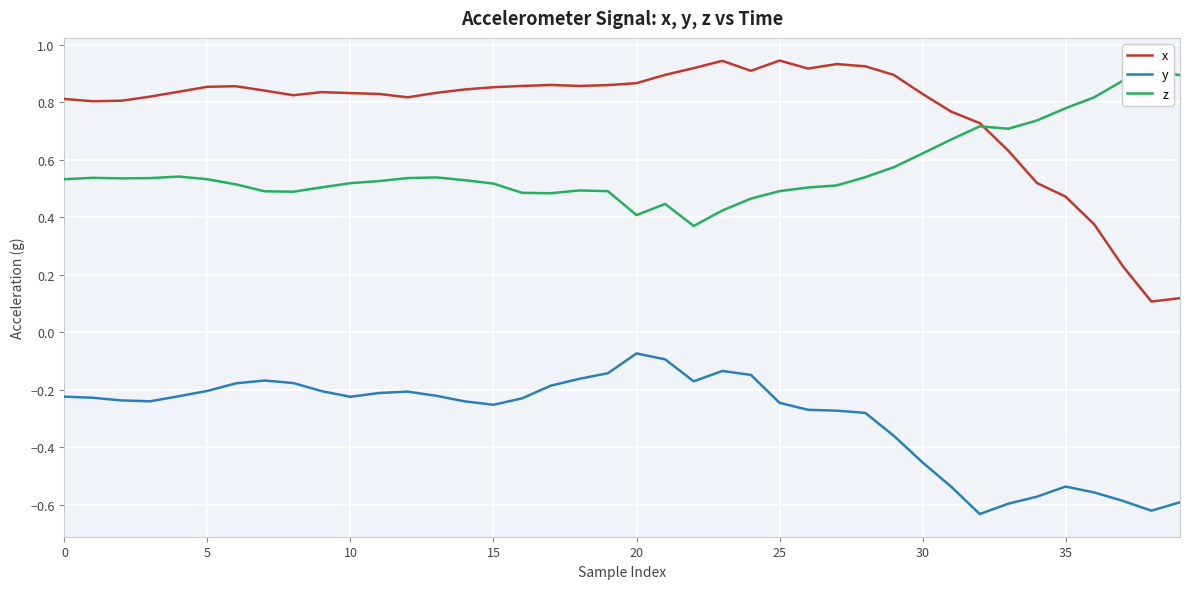

True or false: y and x cross at least once.

False